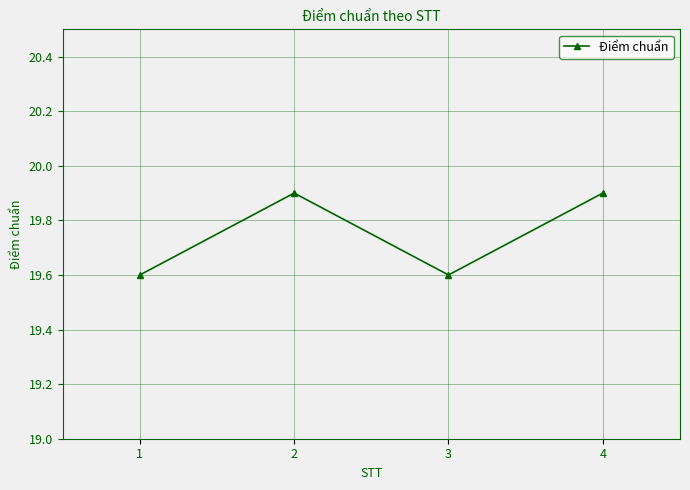

Is this an area chart (filled region under the line)?

No